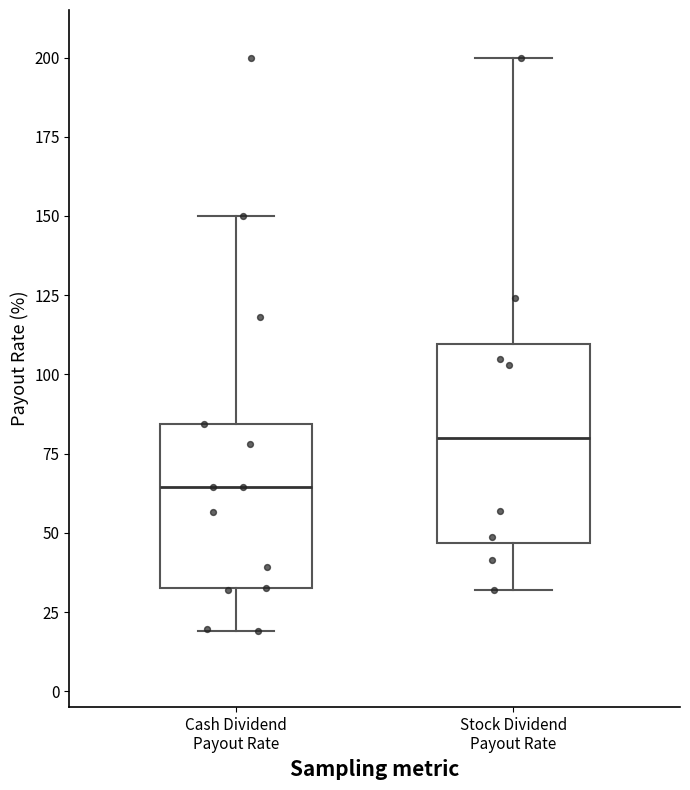

Where does the median line of the box for Cash Dividend Payout Rate sit on the y-axis? The values are not printed on the chart, so give them approximately, as read against the axis.

65